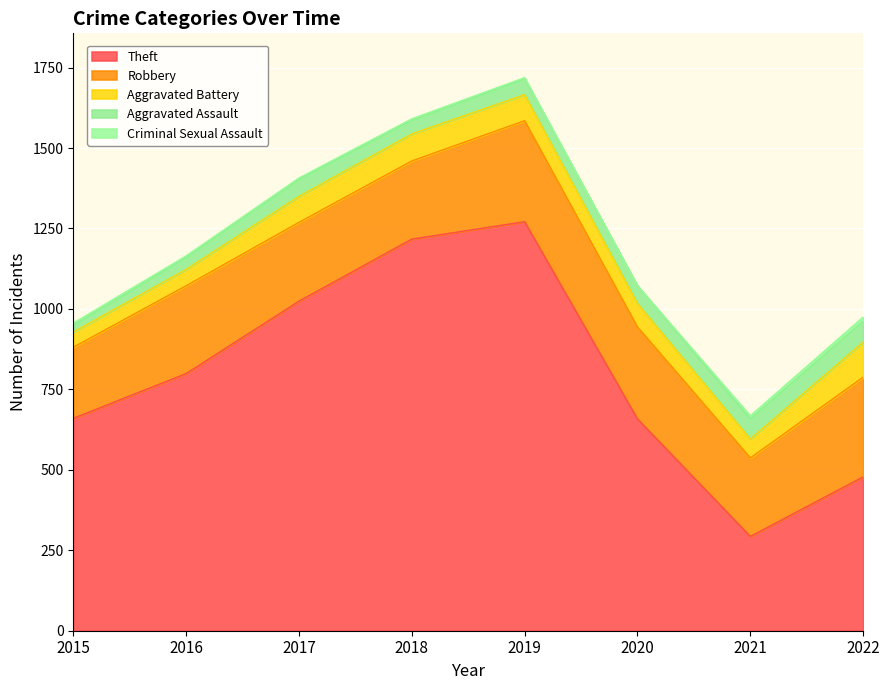

Which series has the widest spread of values?

Theft